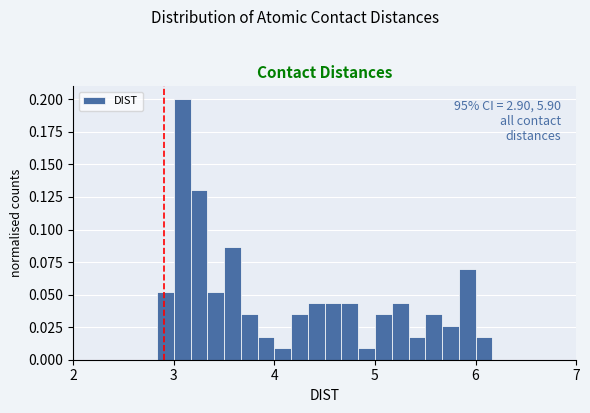

Around what value on the x-axis is the tallest bar? Give the approximate position of its centre, as read against the axis.

3.1